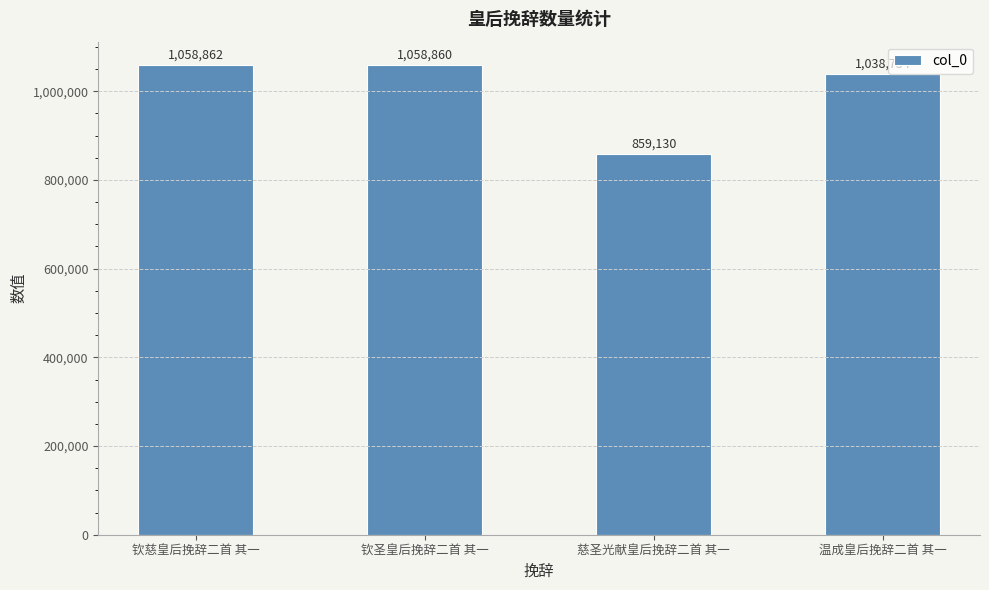

What position from the left is 慈圣光献皇后挽辞二首 其一?

3